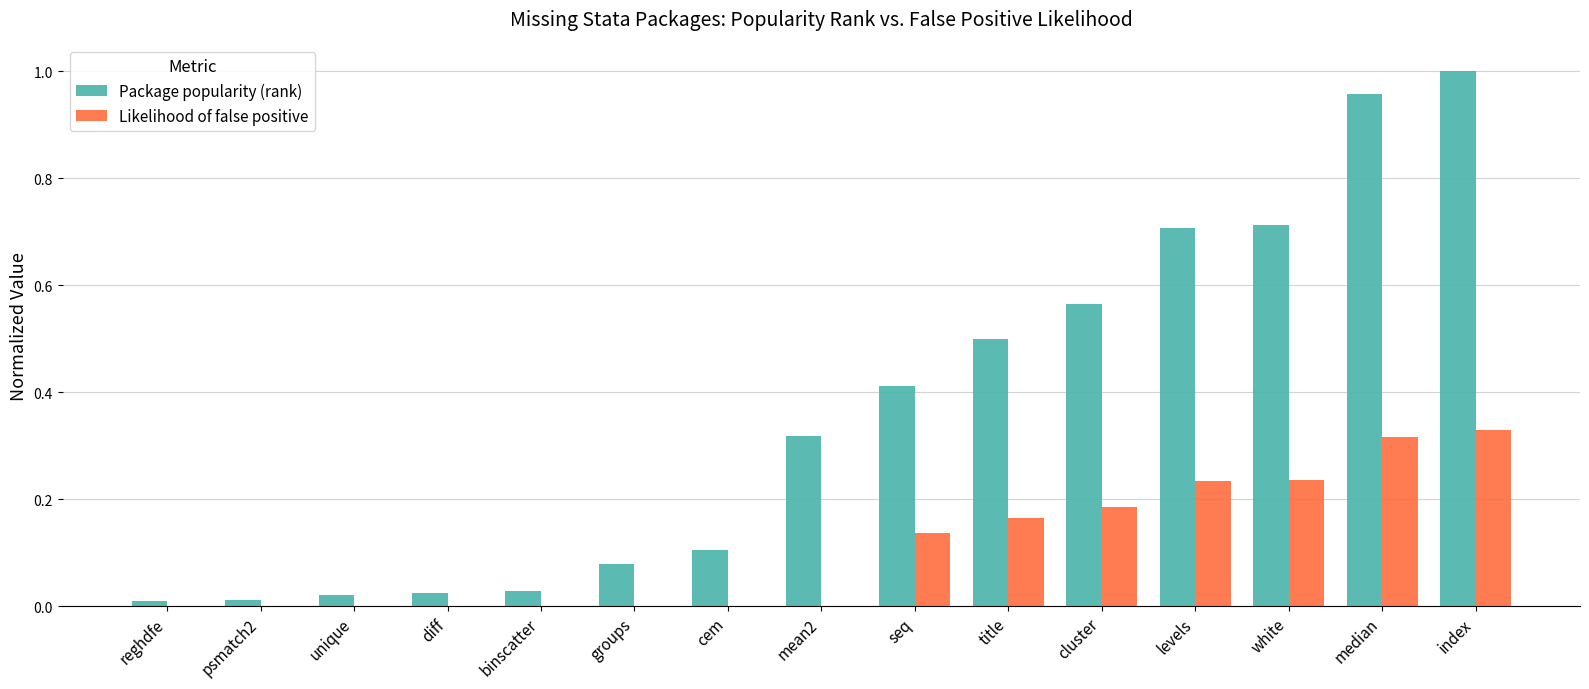

Which series has the largest total across all categories?

Package popularity (rank)